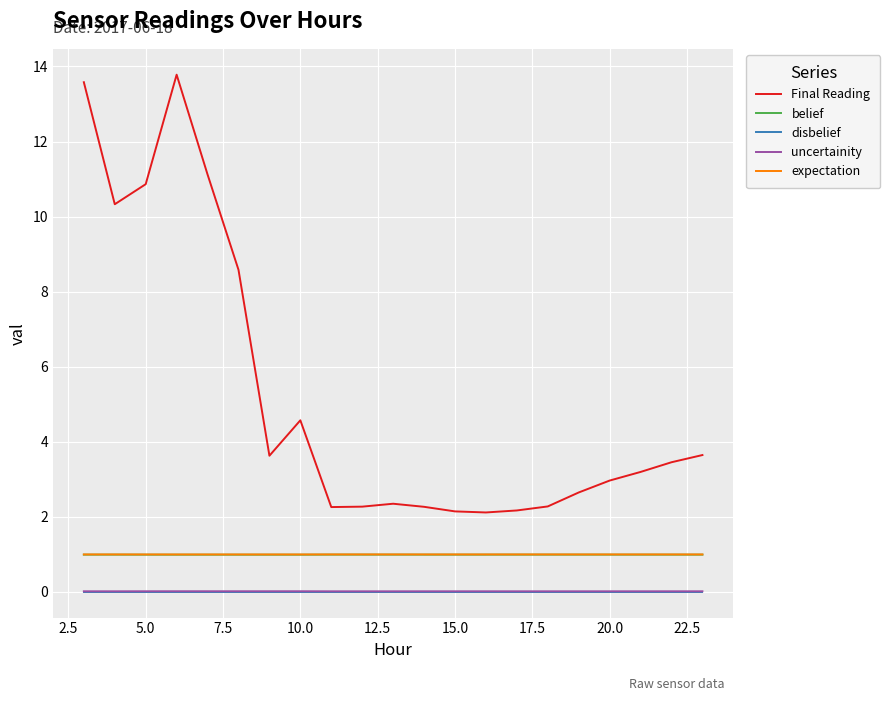

What are all the series names shown in the legend?

Final Reading, belief, disbelief, uncertainity, expectation